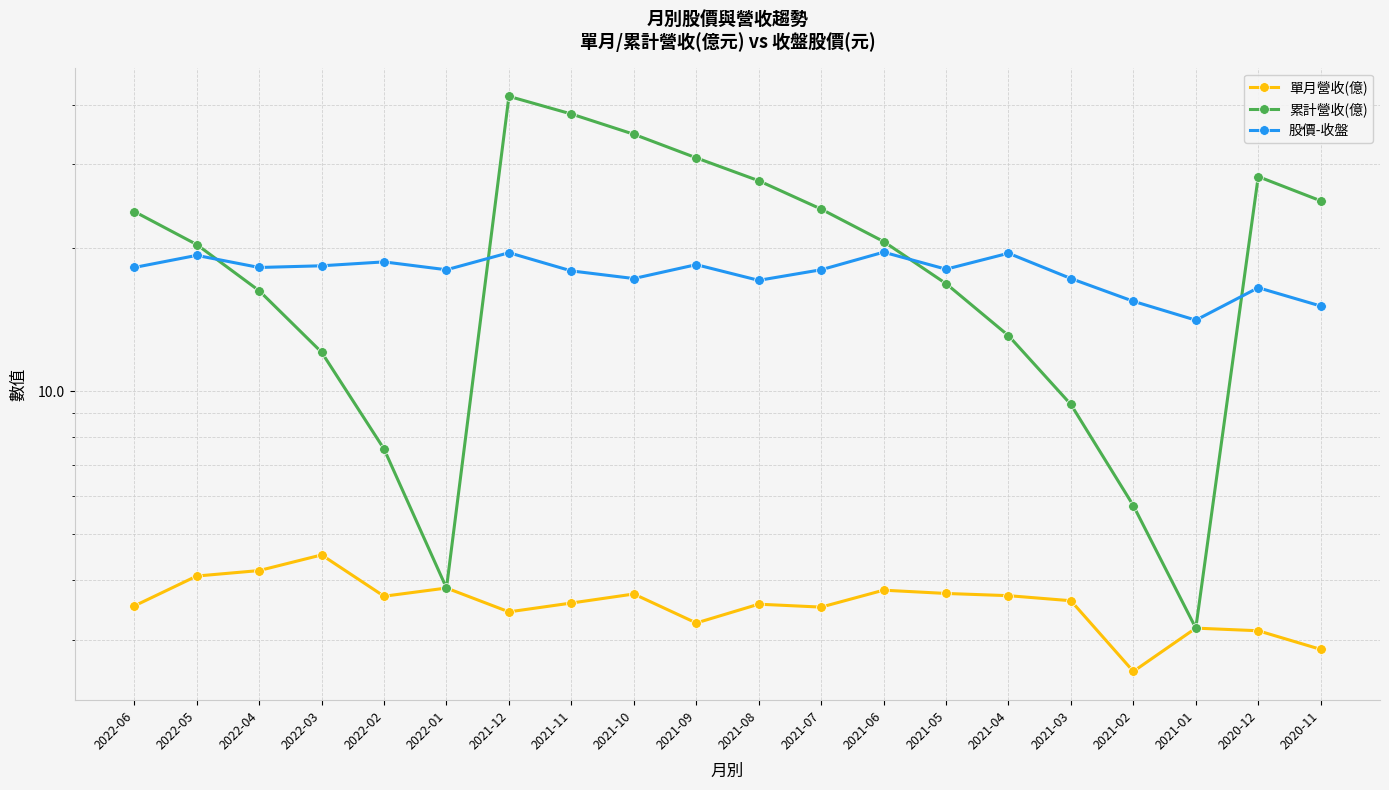

What is the spread (max minus min) of values at 2020-11?

22.3